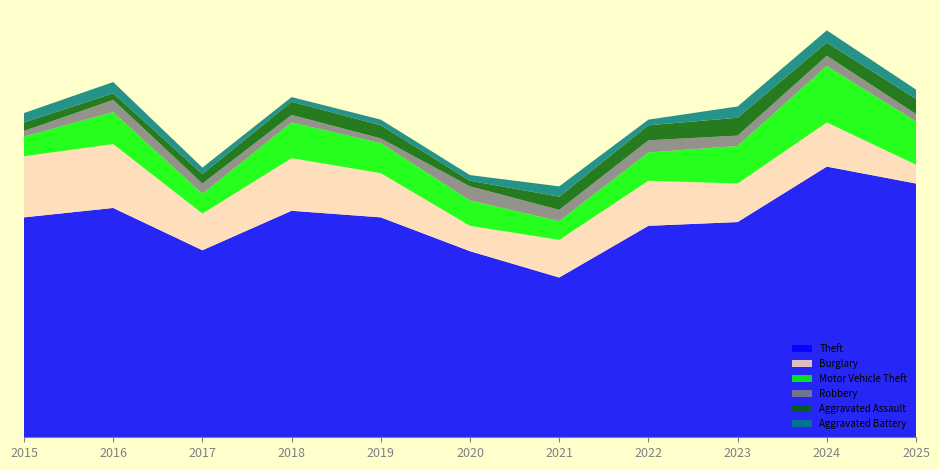

Reading right to left, transcribe all the data shown in this chart.

Theft: 270	288	229	225	170	198	234	241	199	244	234
Burglary: 20	47	41	48	40	27	47	56	39	68	65
Motor Vehicle Theft: 46	60	40	30	20	27	32	38	21	34	21
Robbery: 8	11	11	13	12	15	5	8	11	13	6
Aggravated Assault: 16	14	19	16	14	6	14	14	10	7	9
Aggravated Battery: 10	13	12	6	11	6	6	5	7	12	10